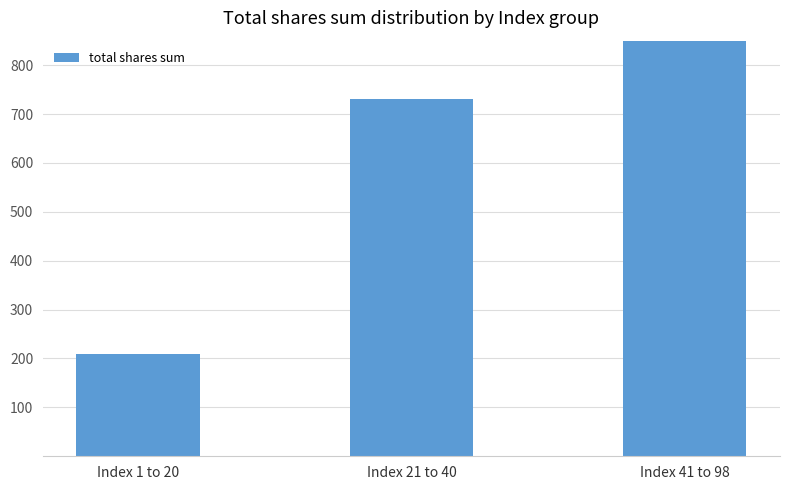

How many values exceed 730?

1